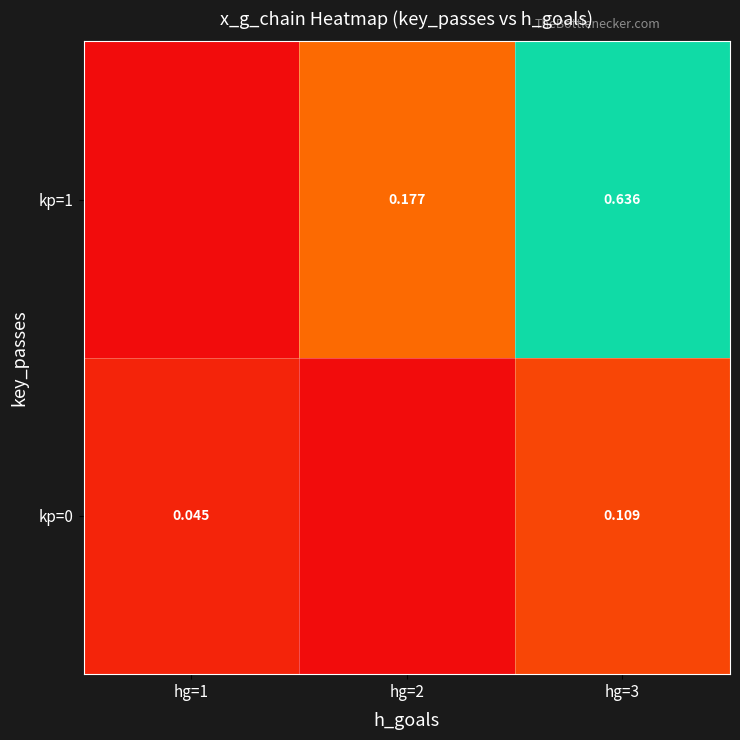

What is the difference between the maximum and minimum values in the kp=0 series?

0.1